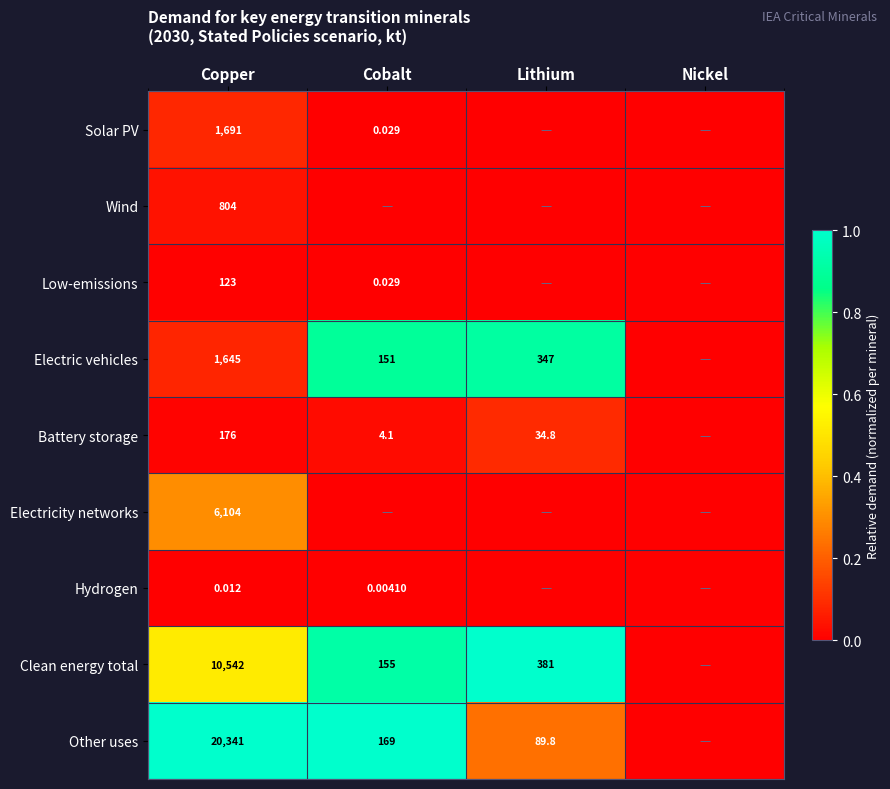

How many categories are shown in the chart?

4